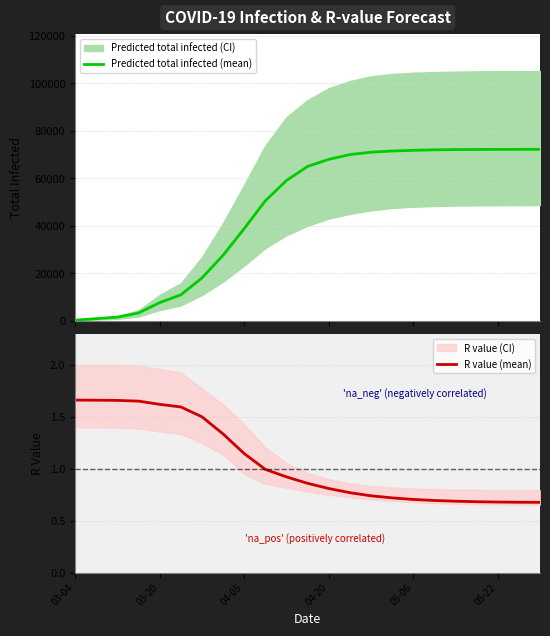

True or false: Predicted total infected (mean) and R value (mean) cross at least once.

False